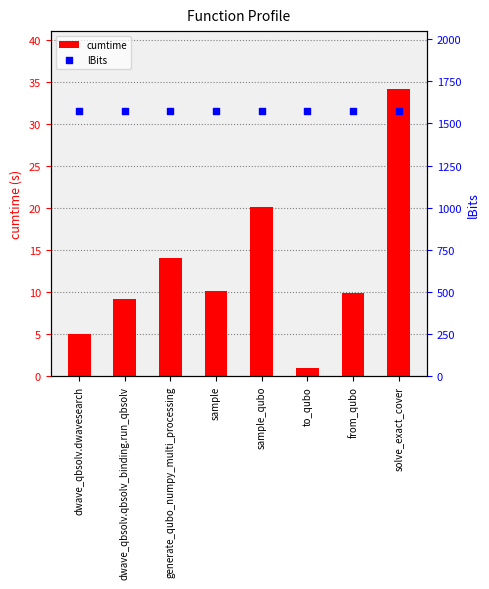

Which series has the largest Y range (max minus min)?

cumtime